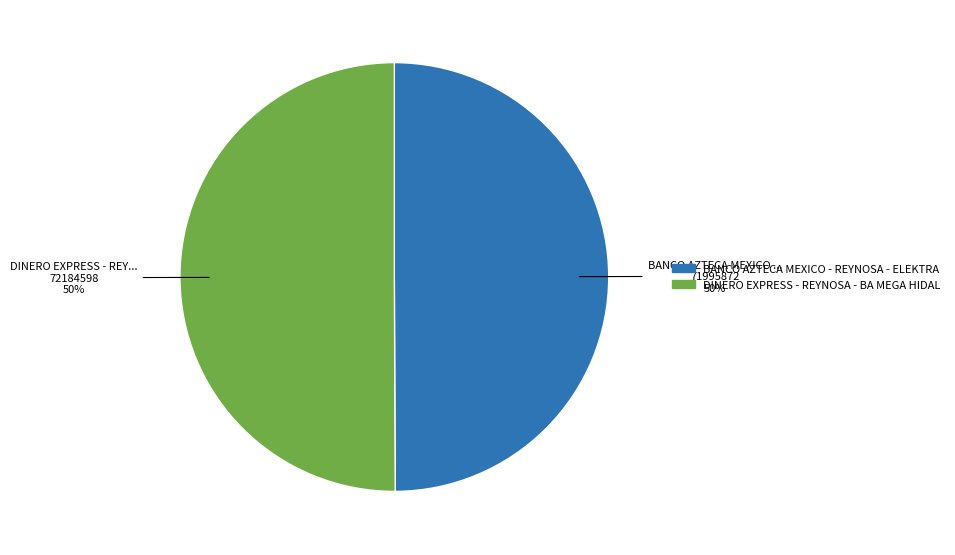

What is the ratio of the value at BANCO AZTECA MEXICO - REYNOSA - ELEKTRA to the value at DINERO EXPRESS - REYNOSA - BA MEGA HIDAL?

1.0